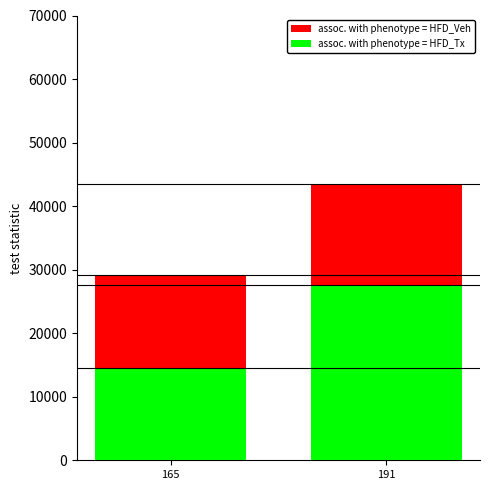

What are all the series names shown in the legend?

assoc. with phenotype = HFD_Veh, assoc. with phenotype = HFD_Tx